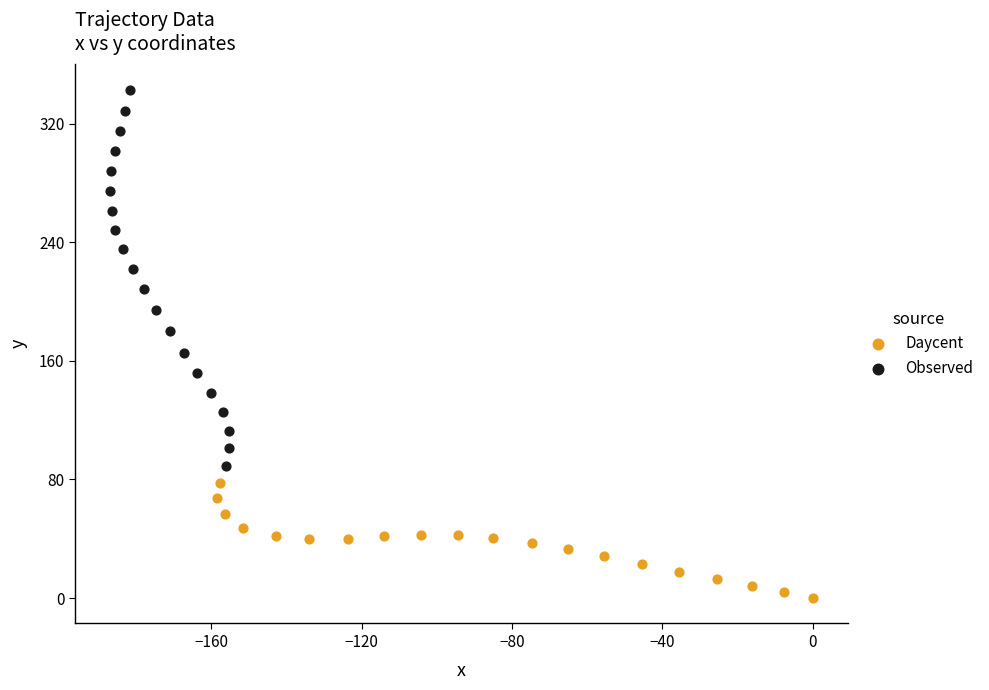

Which series reaches the minimum Y coordinate?

Daycent